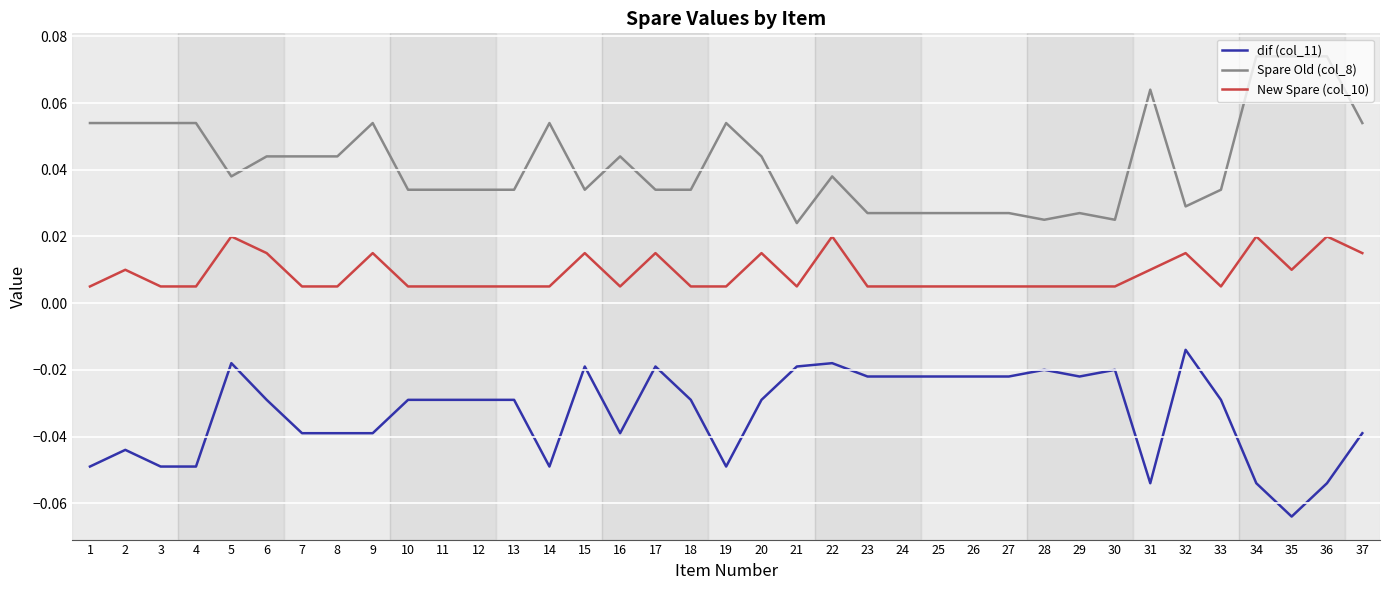

What are all the series names shown in the legend?

dif (col_11), Spare Old (col_8), New Spare (col_10)